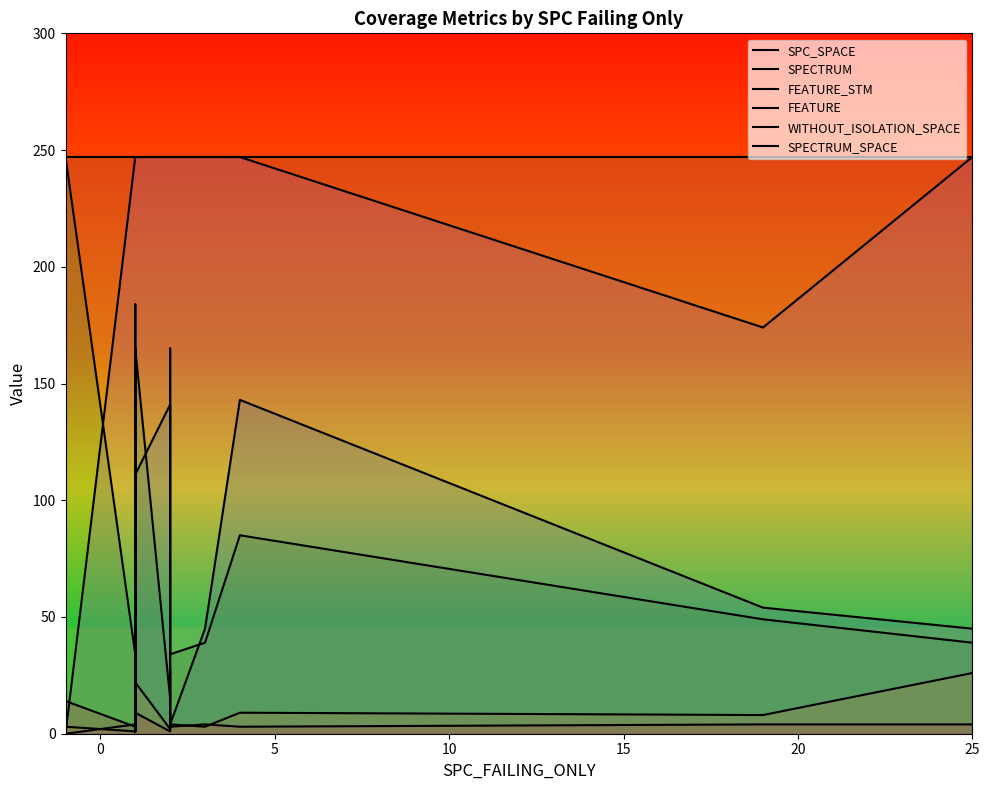

True or false: SPECTRUM_SPACE and WITHOUT_ISOLATION_SPACE cross at least once.

False